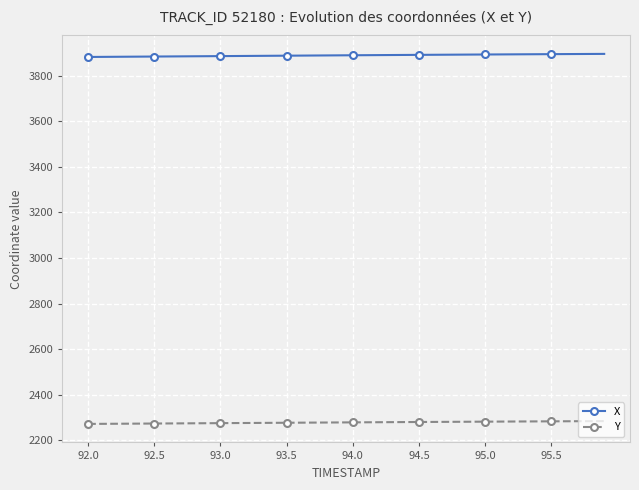

Which series has the largest total across all categories?

X